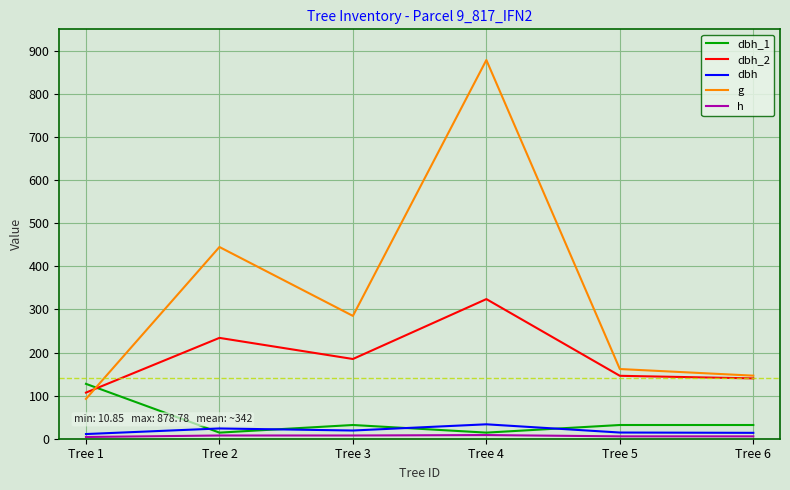

The h series shows 7.5 at Tree 2. True or false?

True